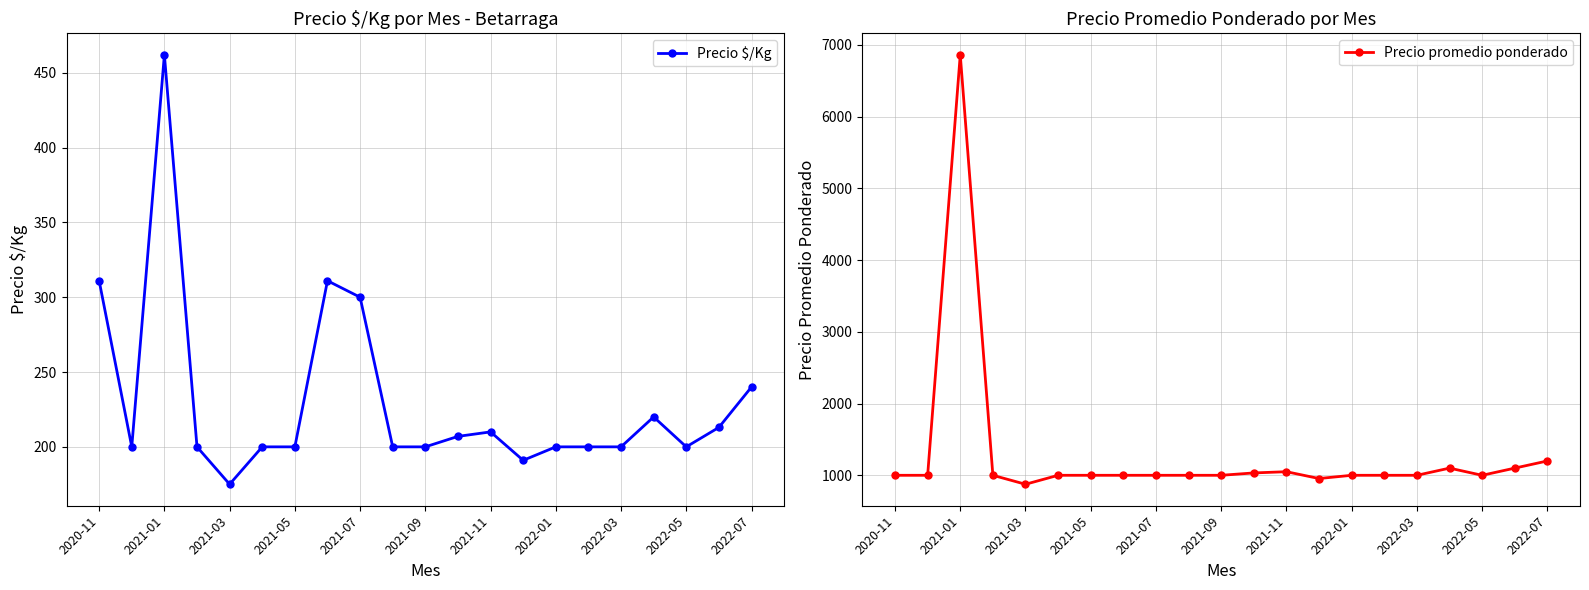

Which category has the highest value in the Precio $/Kg series?

2021-01